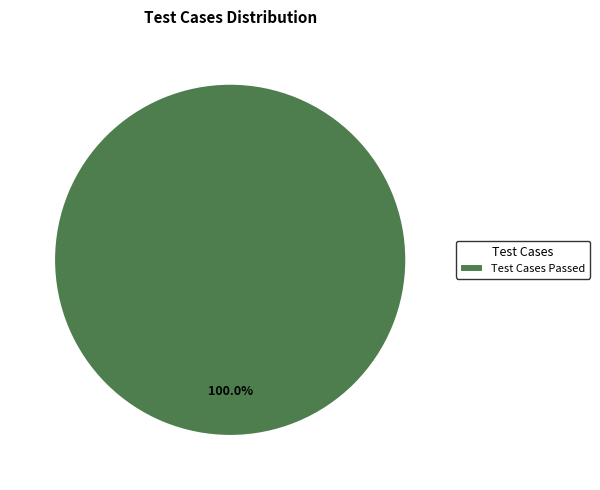

Does Test Cases Passed represent more than half of the total?

Yes